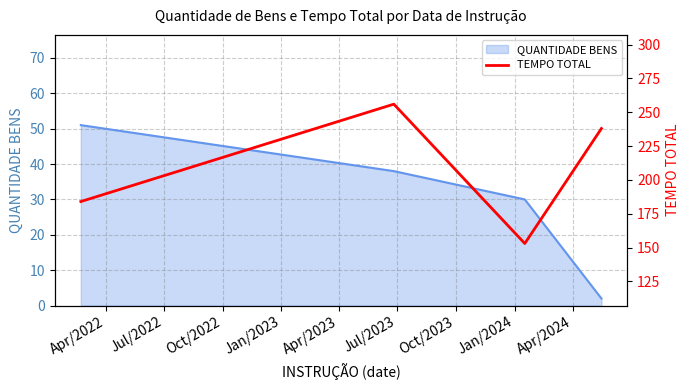

How many values in the QUANTIDADE BENS series are below 38?

2